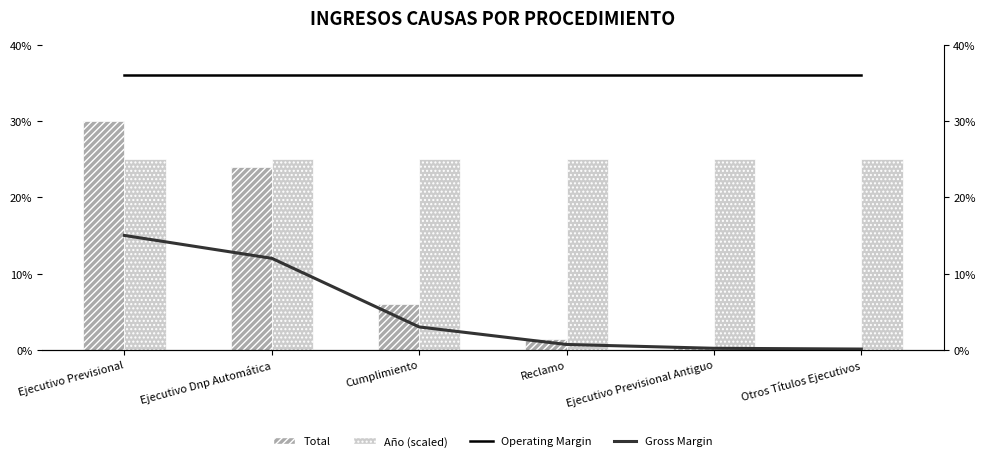

How many data points in Gross Margin are above 3?

2